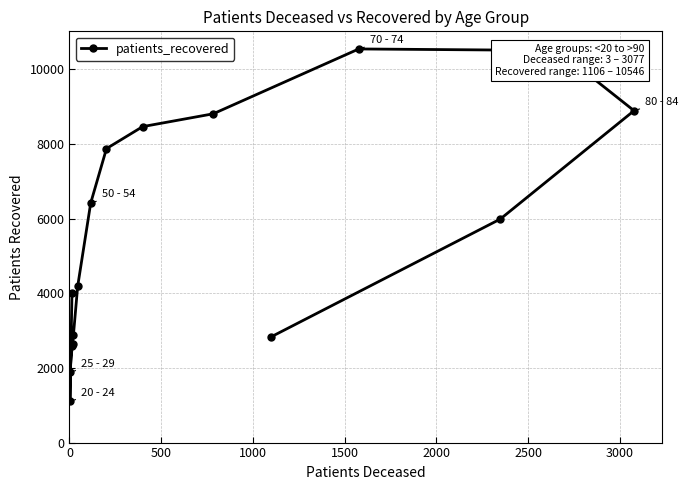

How many data points are less than 5988?

8